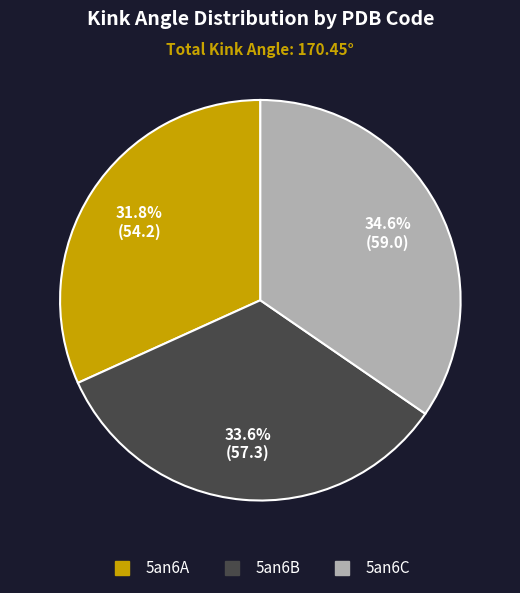

True or false: 5an6A accounts for 27% of the total.

False